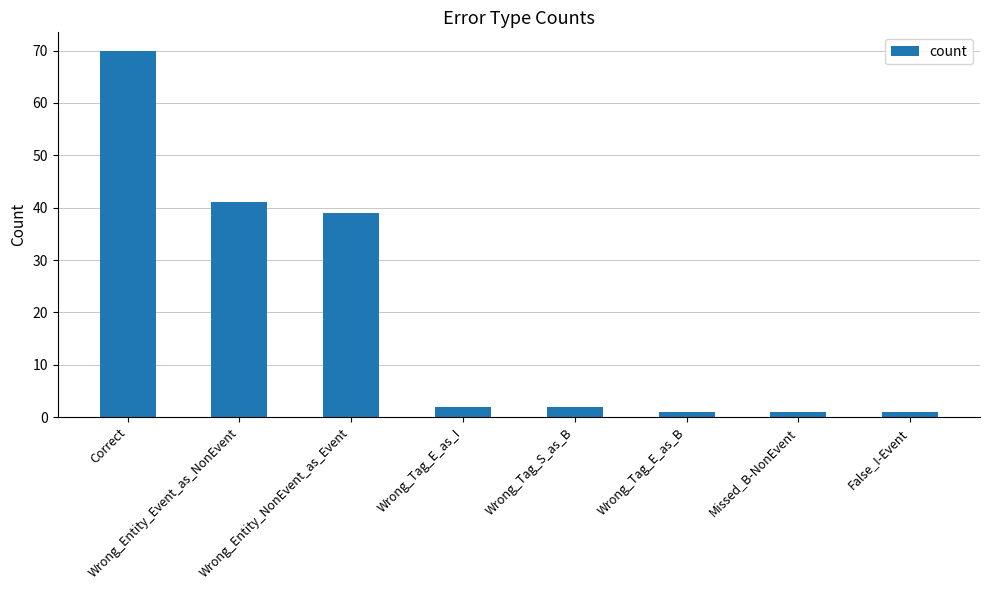

What is the sum of the values at Wrong_Tag_S_as_B and Wrong_Entity_Event_as_NonEvent?

43